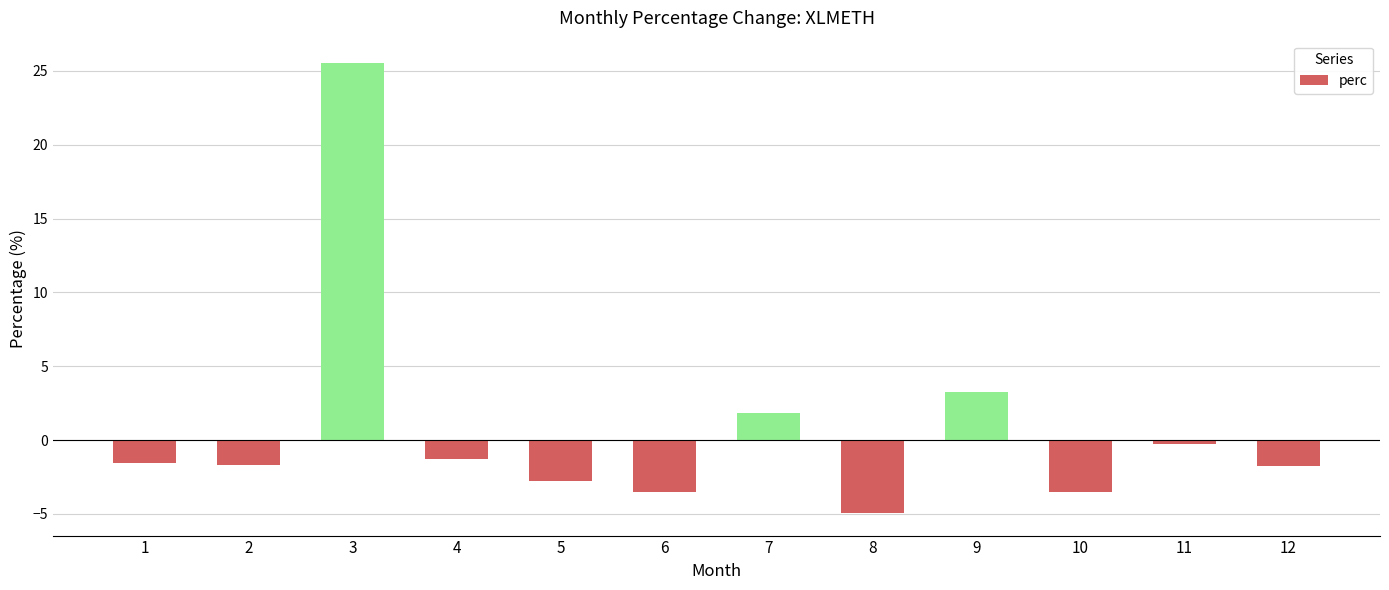

What is the approximate value at 12?

-1.8